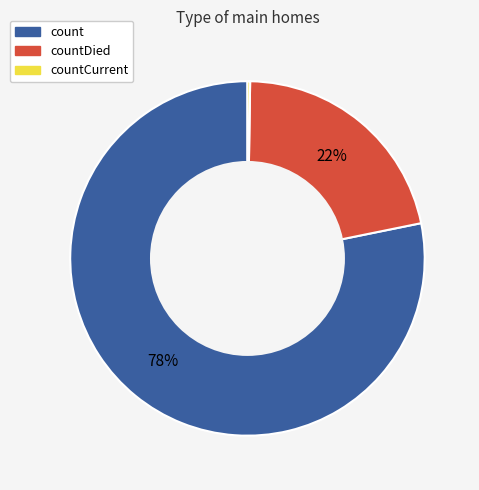

To the nearest percent, what is the average slice percentage?

33%